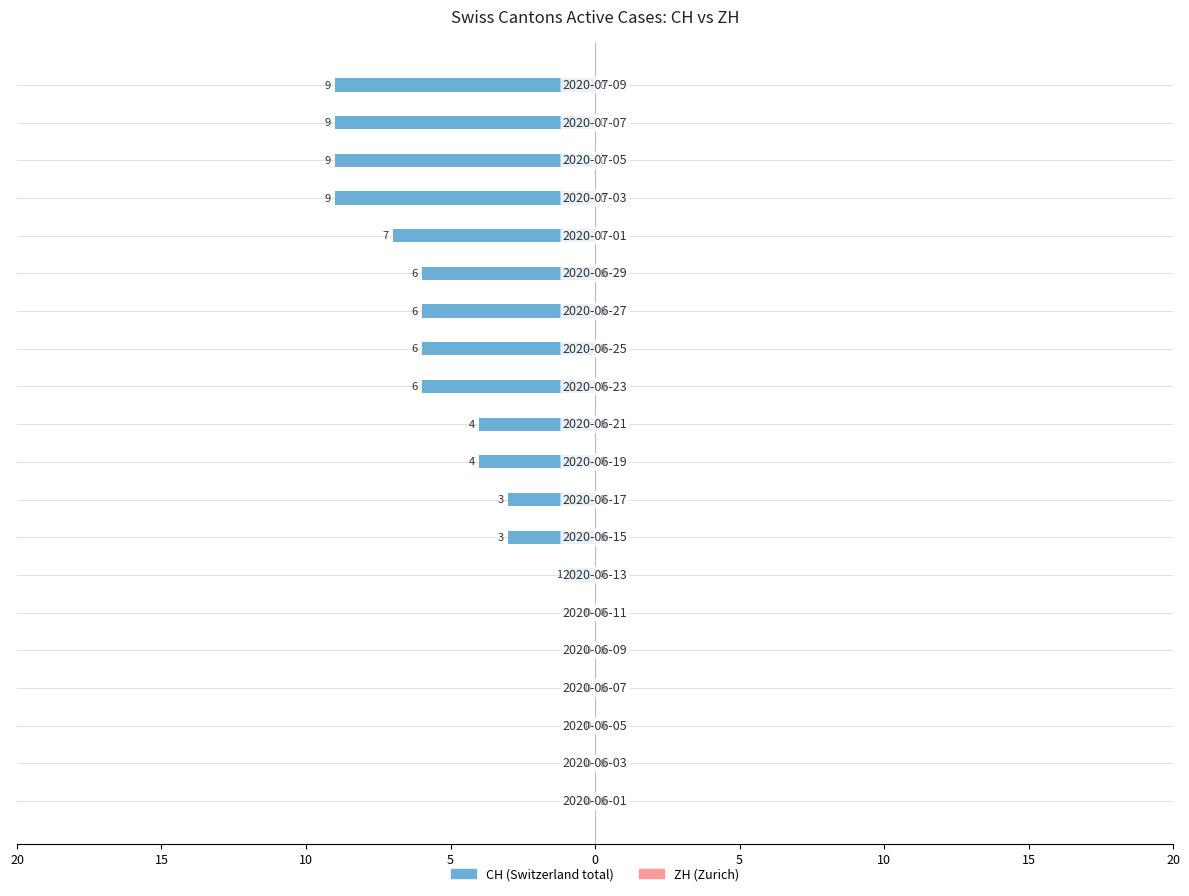

How many data points does each series have?

20